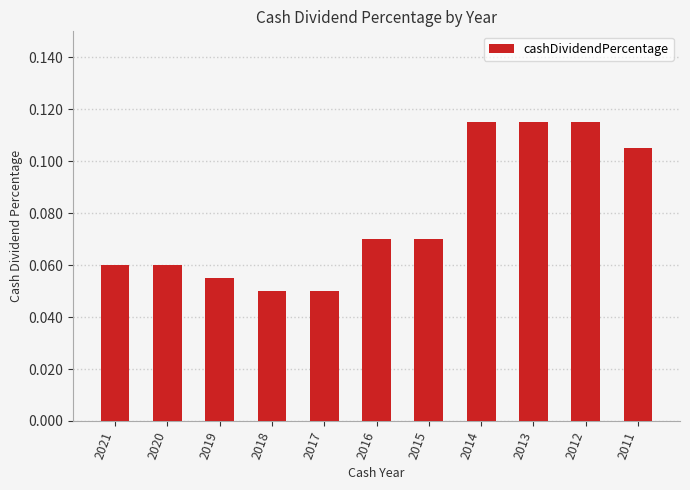

What is the change in value from 2018 to 2011?

+0.1